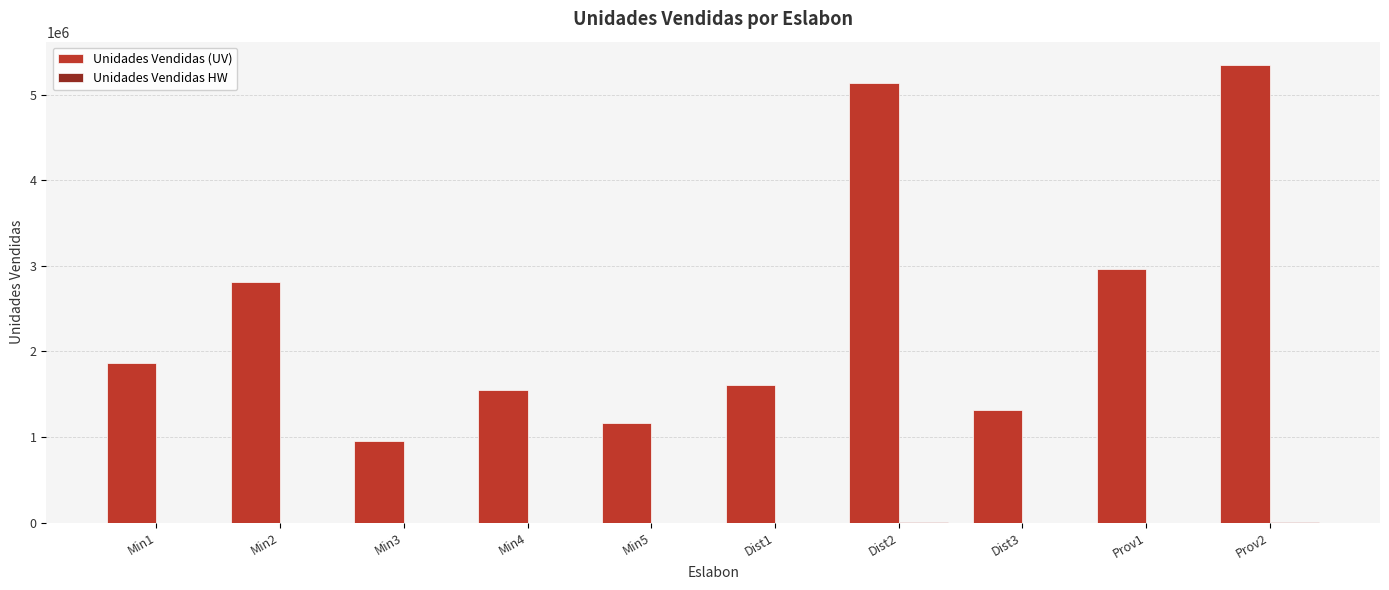

What is the greatest value displayed?

5353339.9